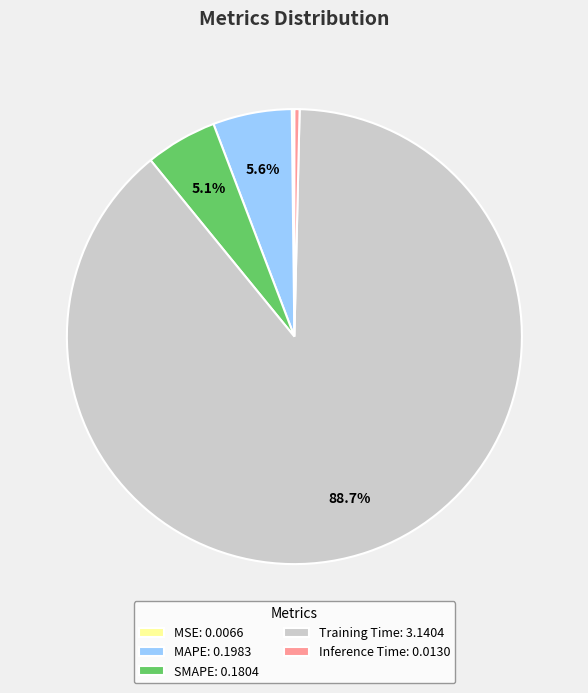

Is Training Time: 3.1404 the majority of the pie?

Yes